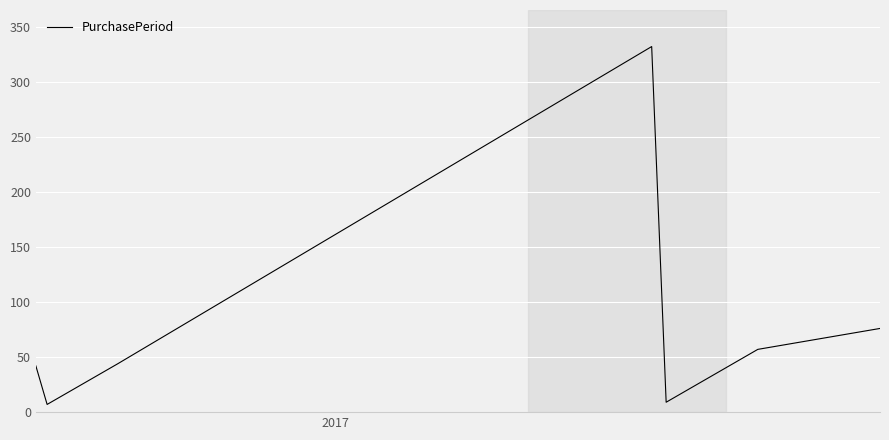

What is the difference between the maximum and minimum values?

325